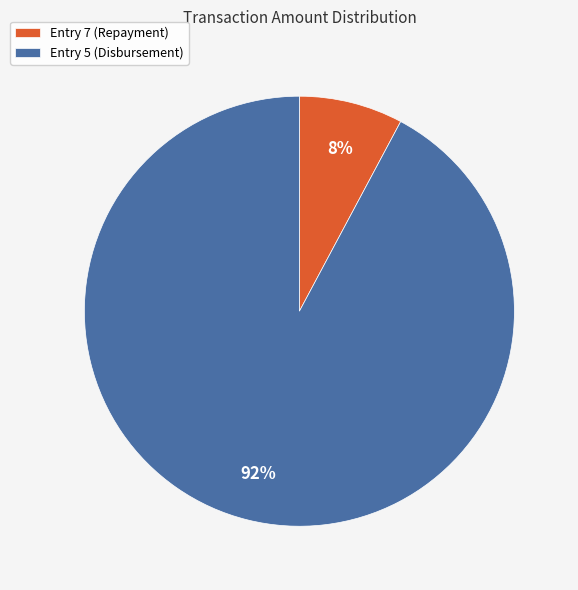

To the nearest percent, what is the average slice percentage?

50%